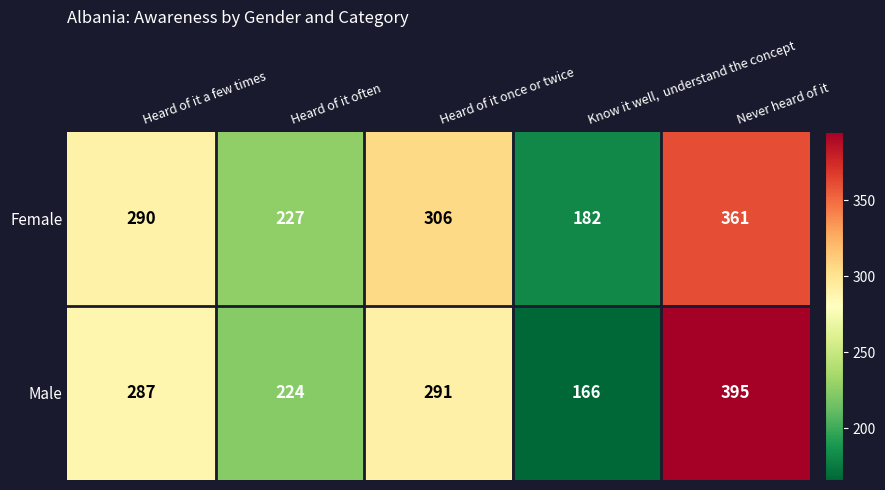

What is the average value of the Male series?

273